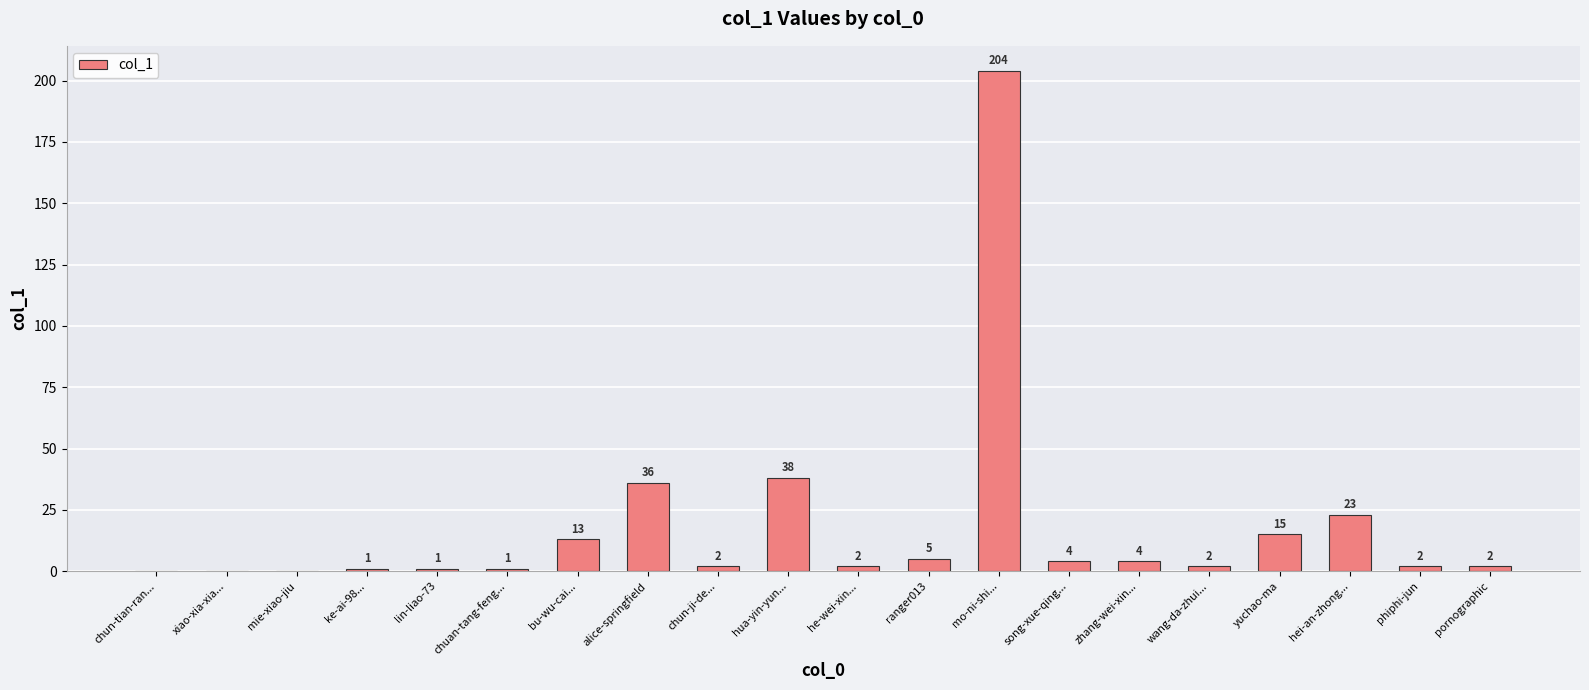

What is the maximum value shown in the chart?

204